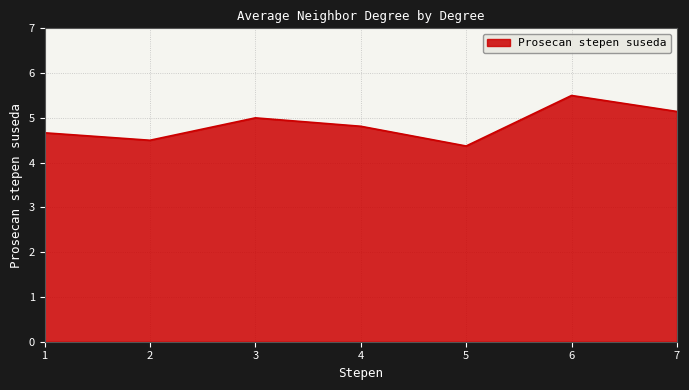

True or false: the data shows 1.9 at 4.

False